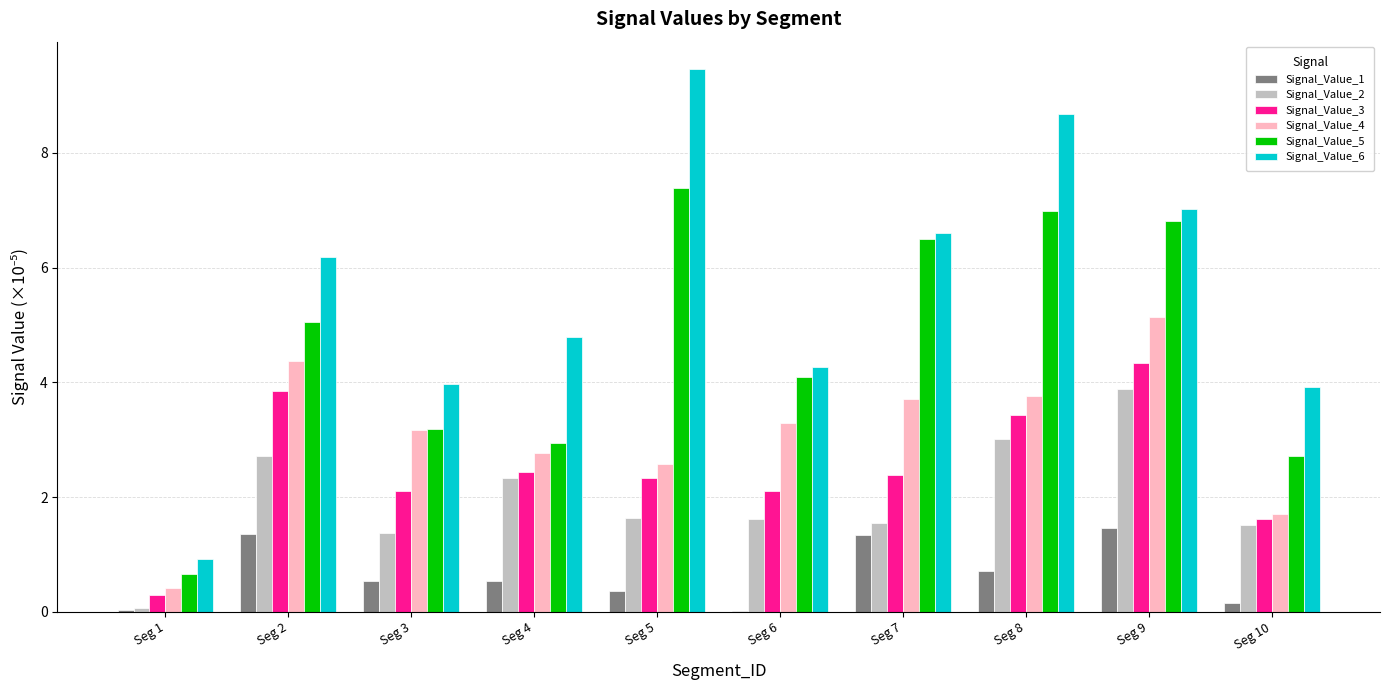

The Signal_Value_6 series shows 6.6 at Seg 7. True or false?

True